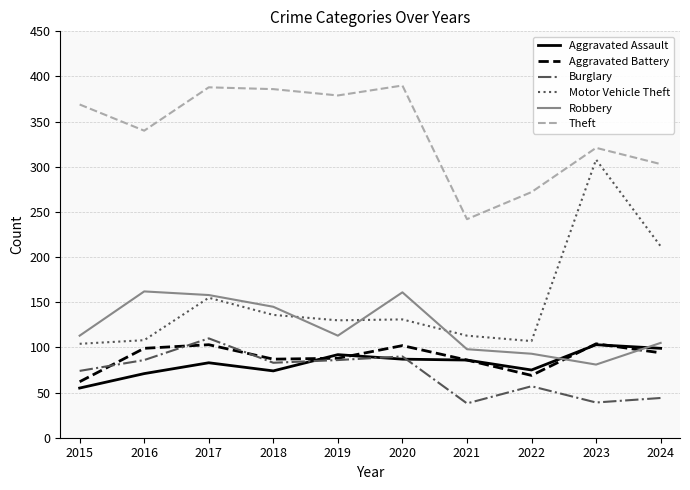

At how many categories does at least one series exceed 192?

10